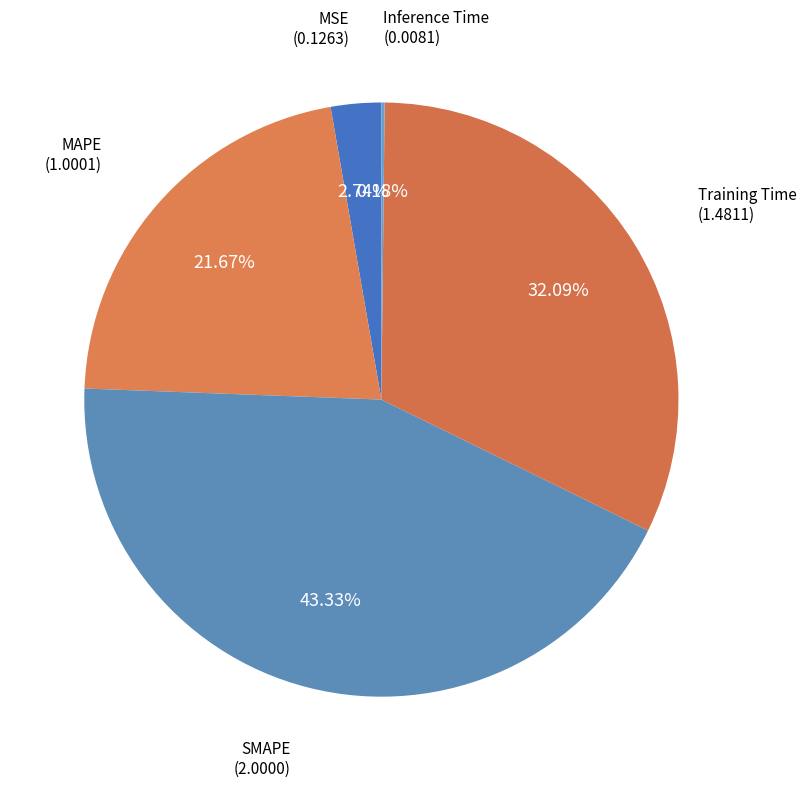

Which has a higher value, MSE or Training Time?

Training Time